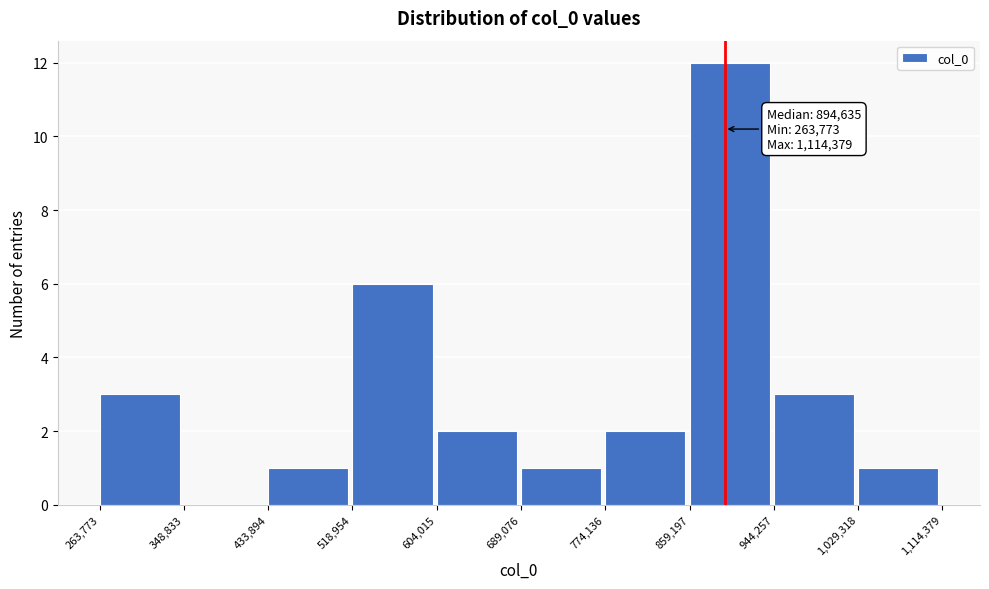

Over which range of the x-axis is the bar tallest?

859,197 to 944,257